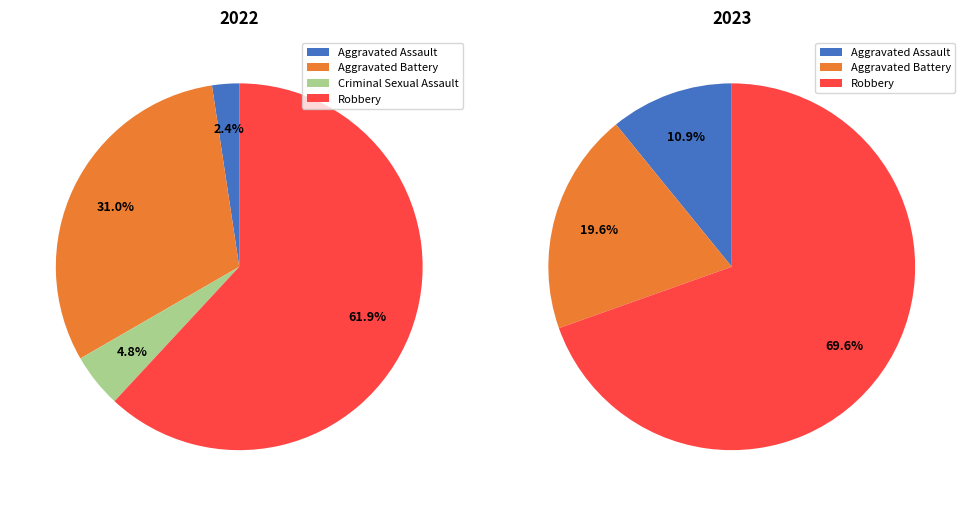

Is it true that Criminal Sexual Assault is 18% of the pie?

False